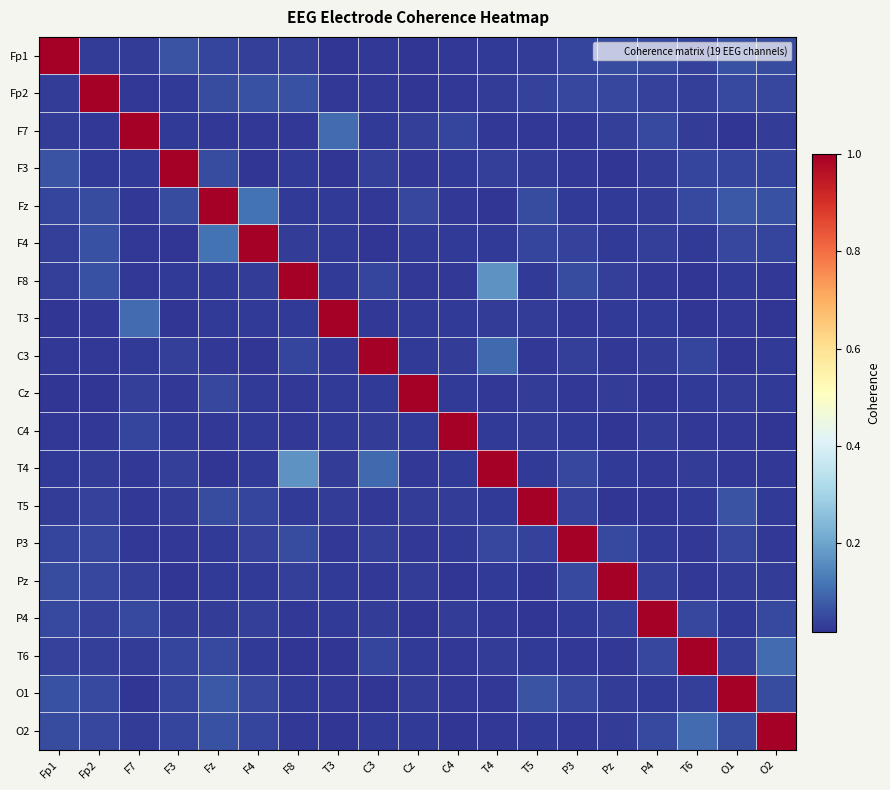

At how many categories does at least one series exceed 0?

19